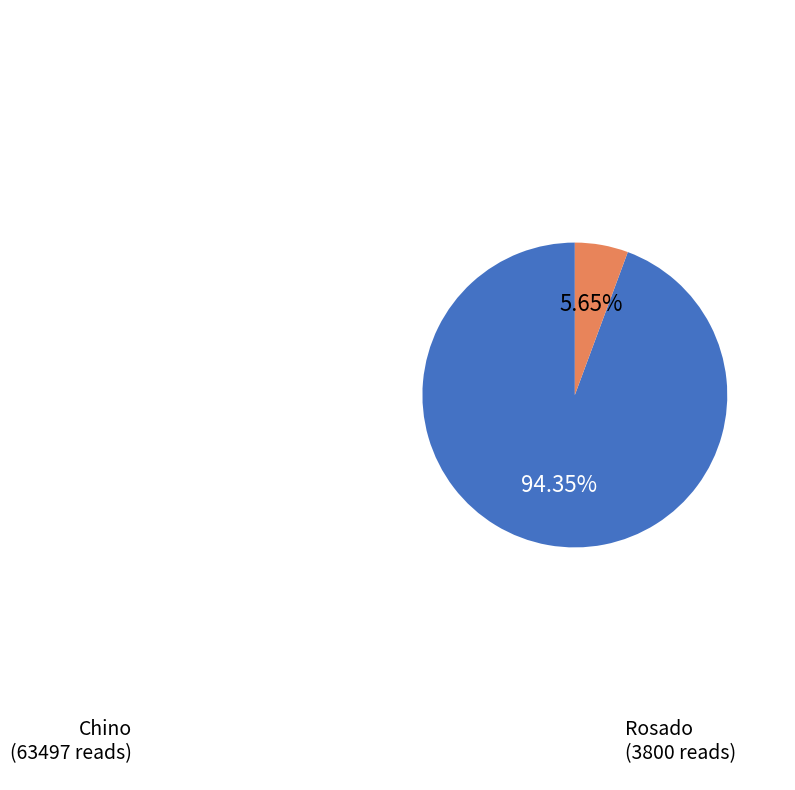

Is there any slice that represents more than half of the pie?

Yes